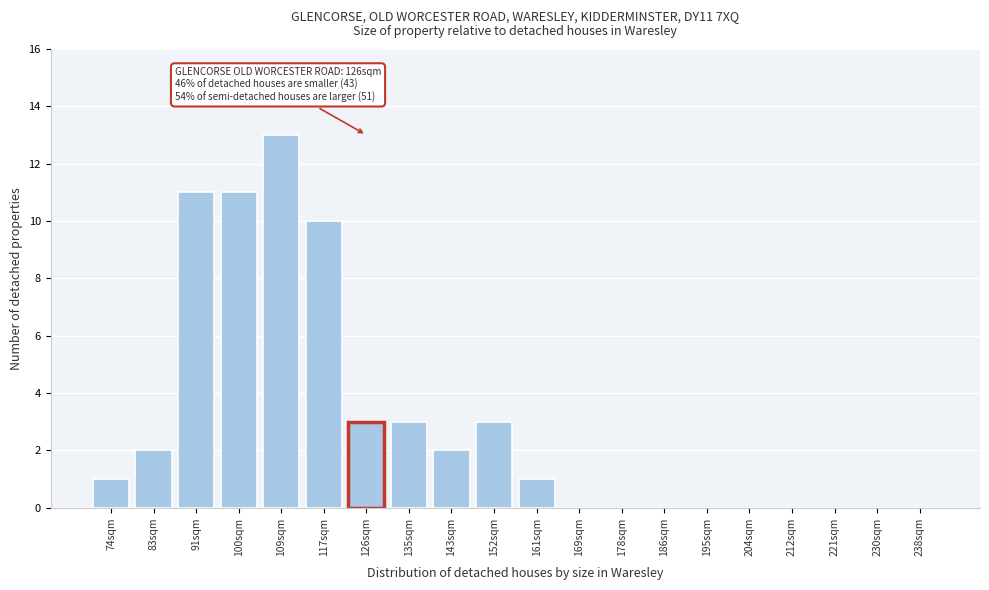

Reading left to right, transcribe all the data shown in this chart.

74sqm=1	83sqm=2	91sqm=11	100sqm=11	109sqm=13	117sqm=10	126sqm=3	135sqm=3	143sqm=2	152sqm=3	161sqm=1	169sqm=0	178sqm=0	186sqm=0	195sqm=0	204sqm=0	212sqm=0	221sqm=0	230sqm=0	238sqm=0